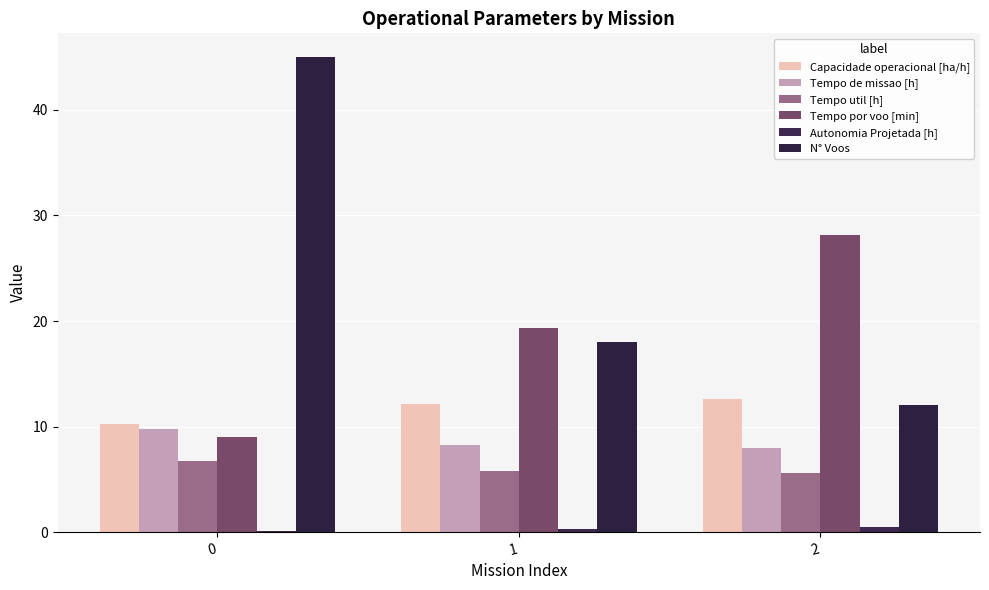

What is the spread (max minus min) of values at 1?

19.0